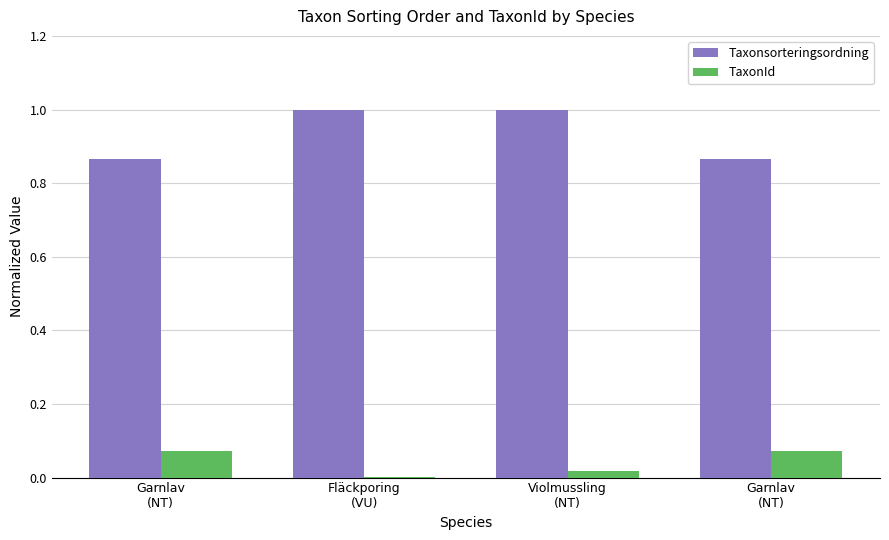

What value does the Taxonsorteringsordning series have at Garnlav
(NT)?

0.9